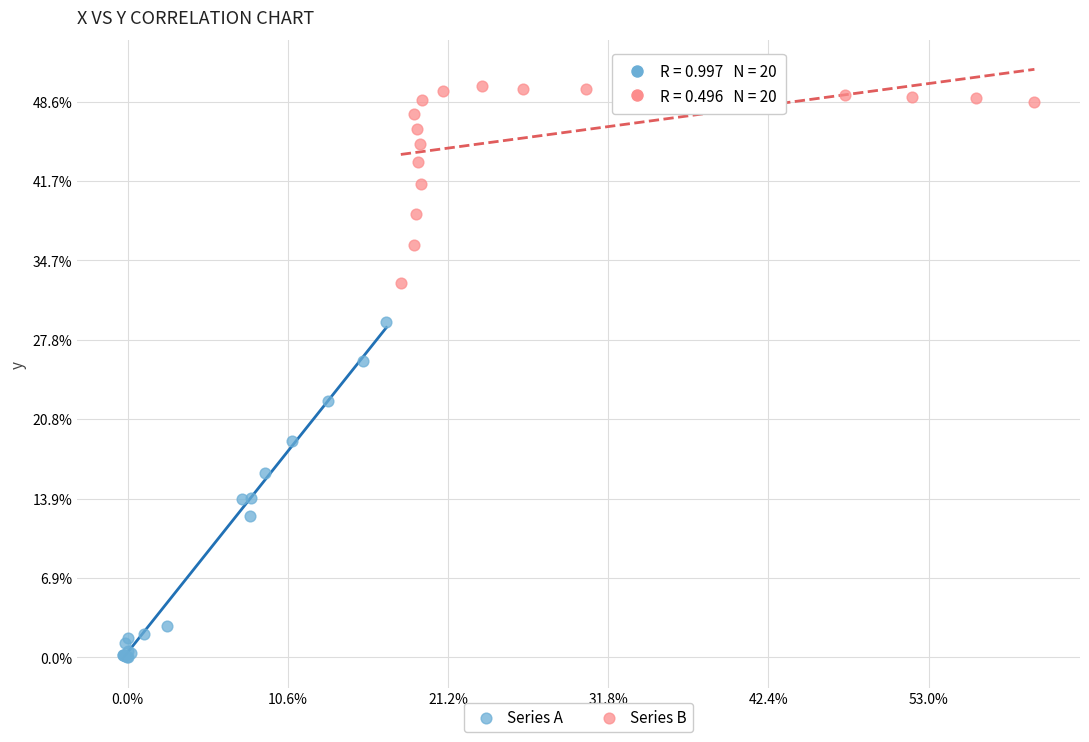

Which series contains the lowest Y value?

Series A